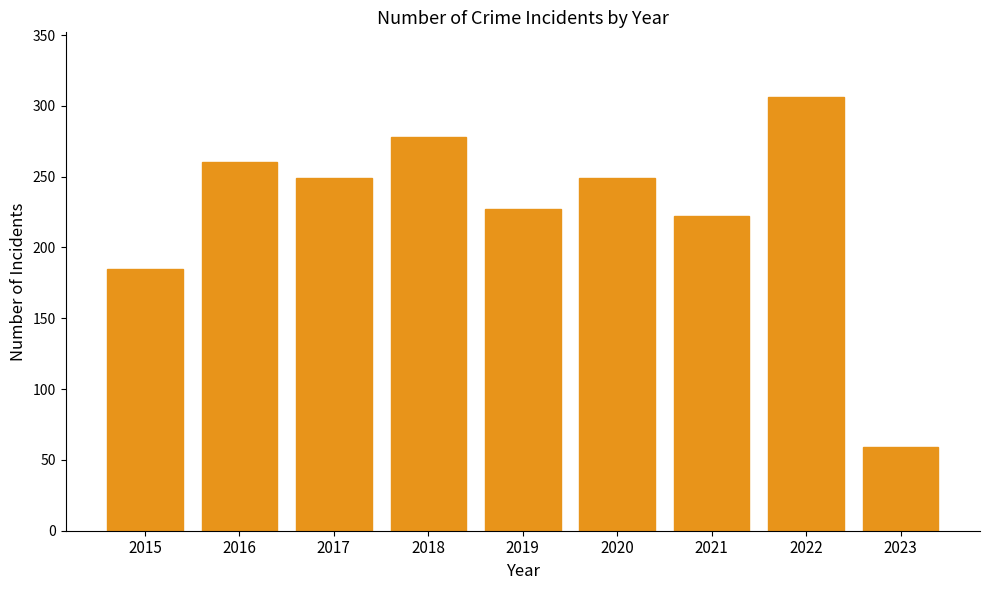

The chart shows a value of 159 at 2020. True or false?

False